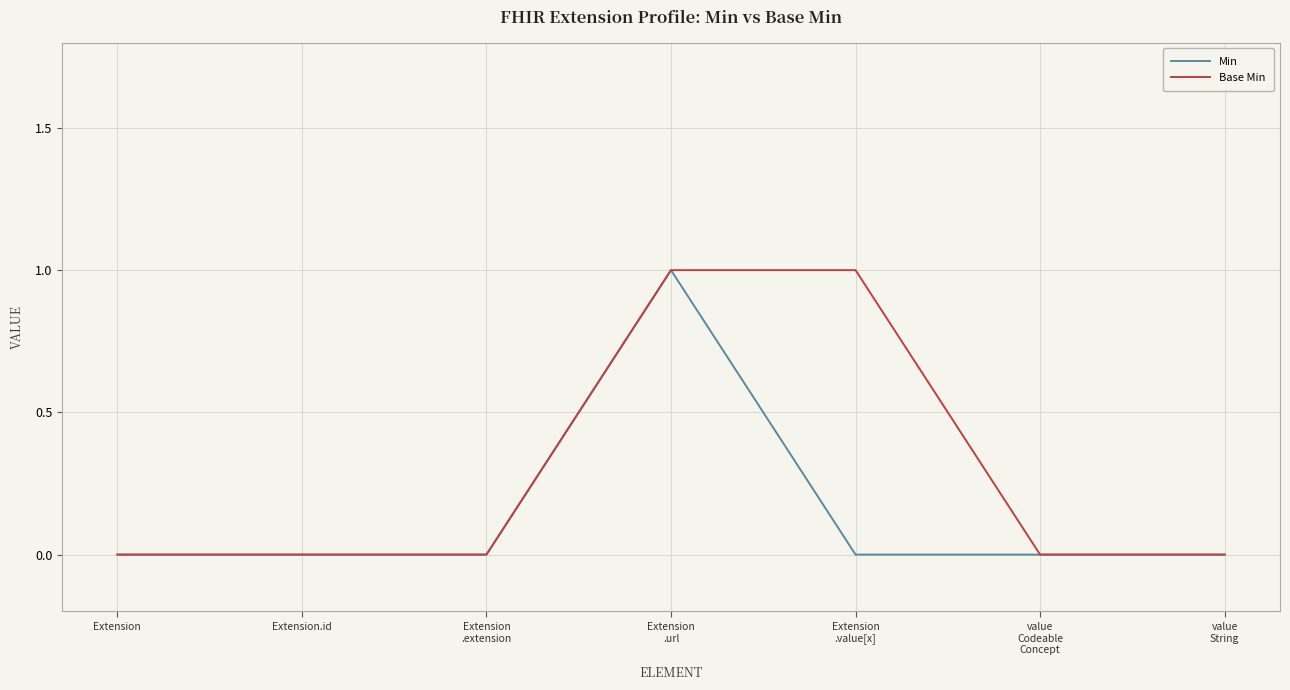

List the series in order of their overall mean, highest first.

Base Min, Min